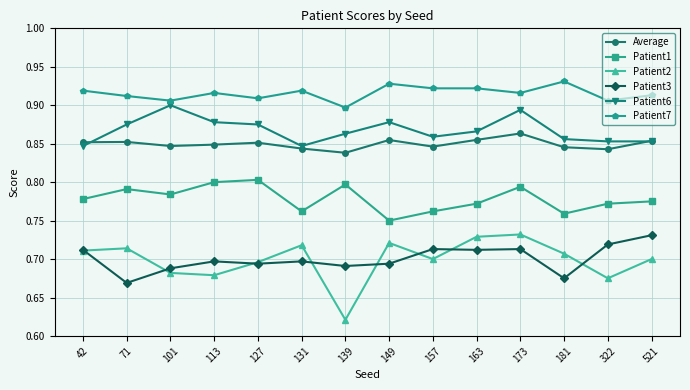

At 101, list the series in order from largest to smallest.

Patient7, Patient6, Average, Patient1, Patient3, Patient2